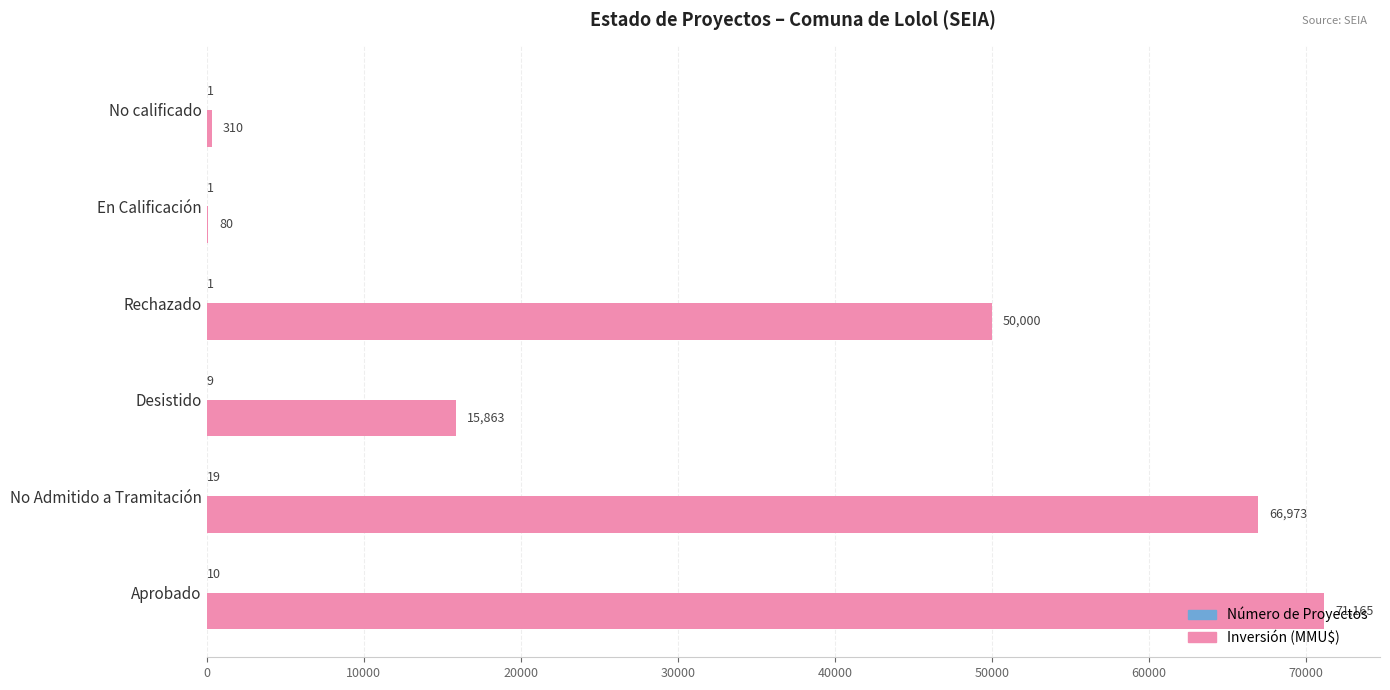

At which category is the sum across all series the highest?

Aprobado